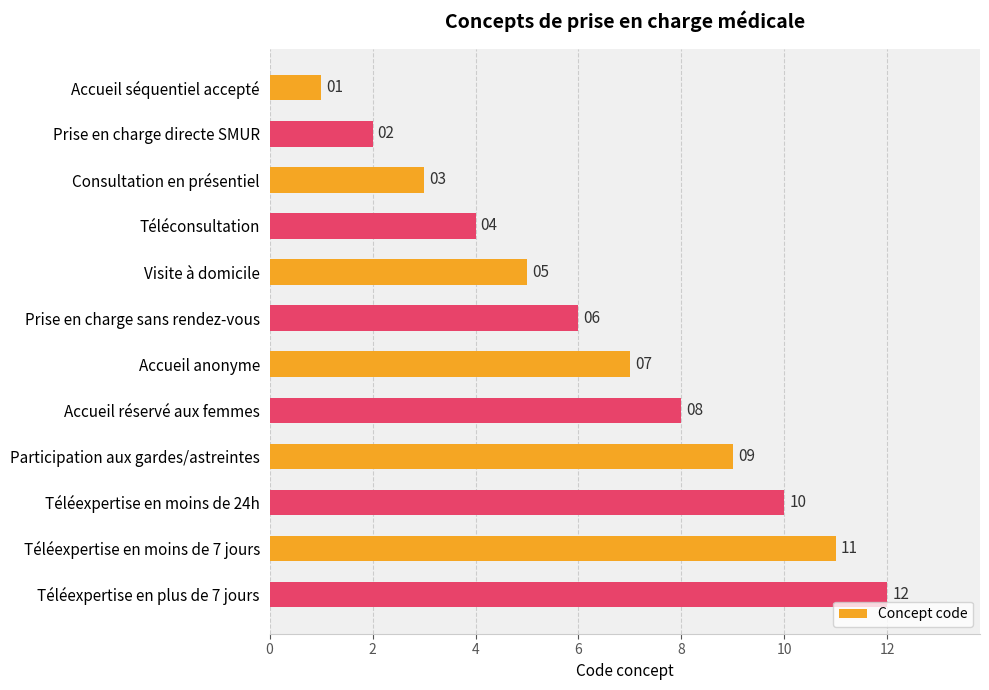

Read the value at Prise en charge sans rendez-vous.

6